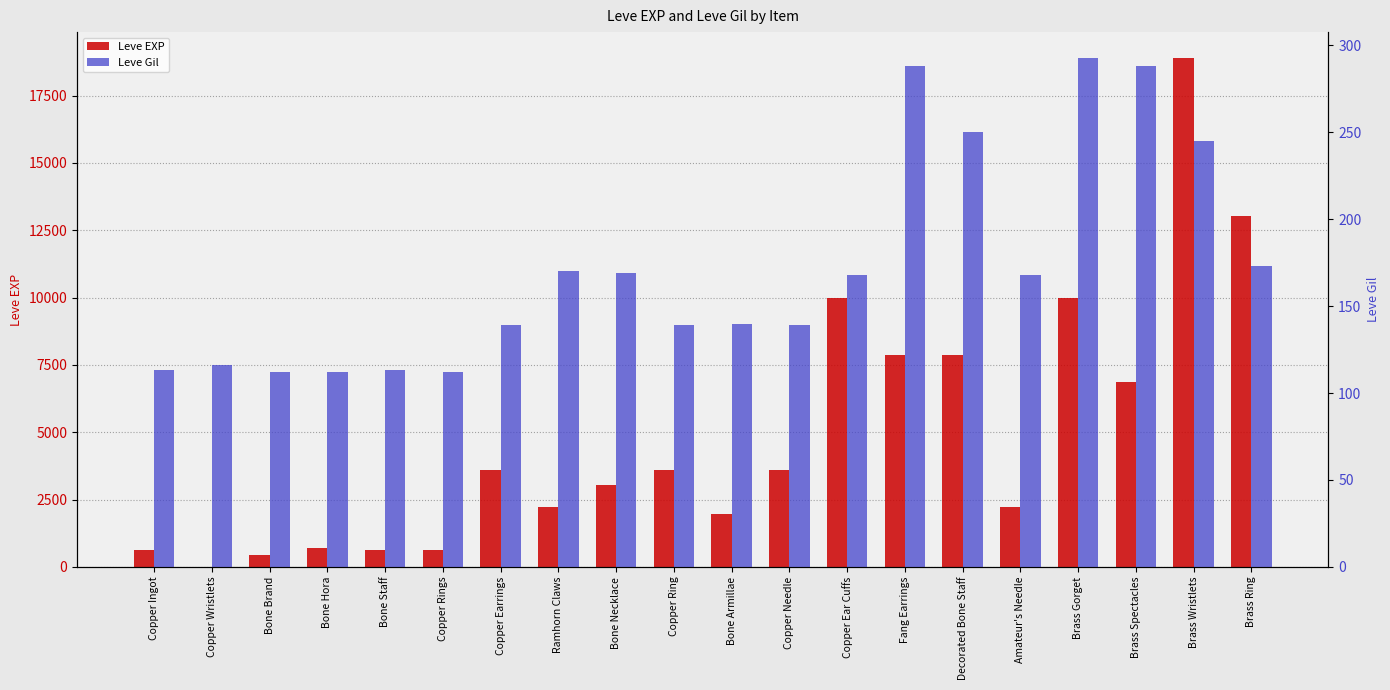

Which has a higher value, Brass Gorget or Copper Earrings?

Brass Gorget